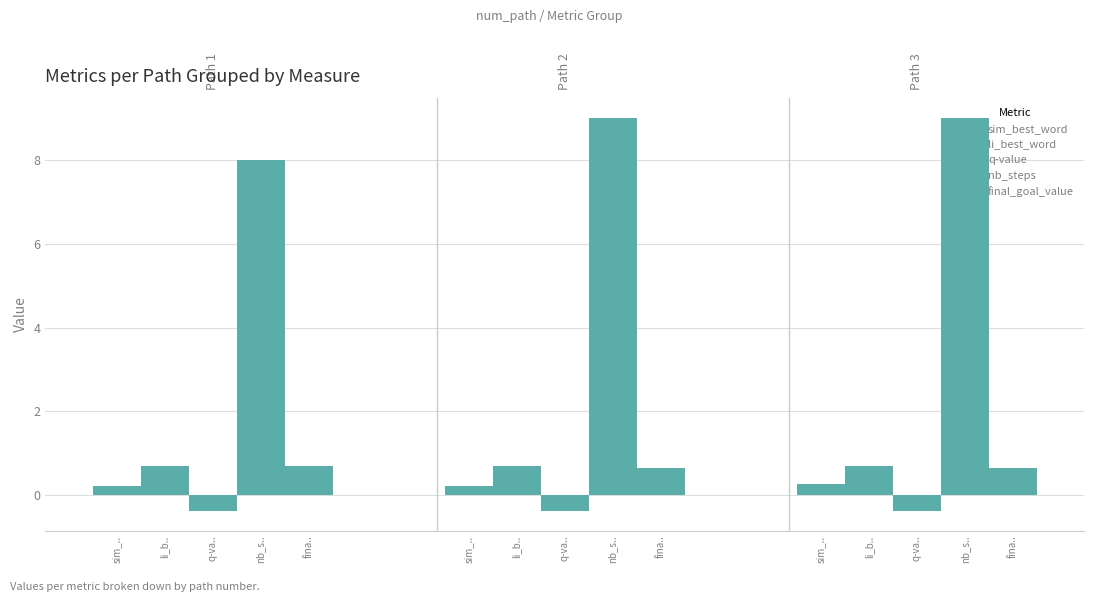

How many nb_steps values are between 8 and 9?

3